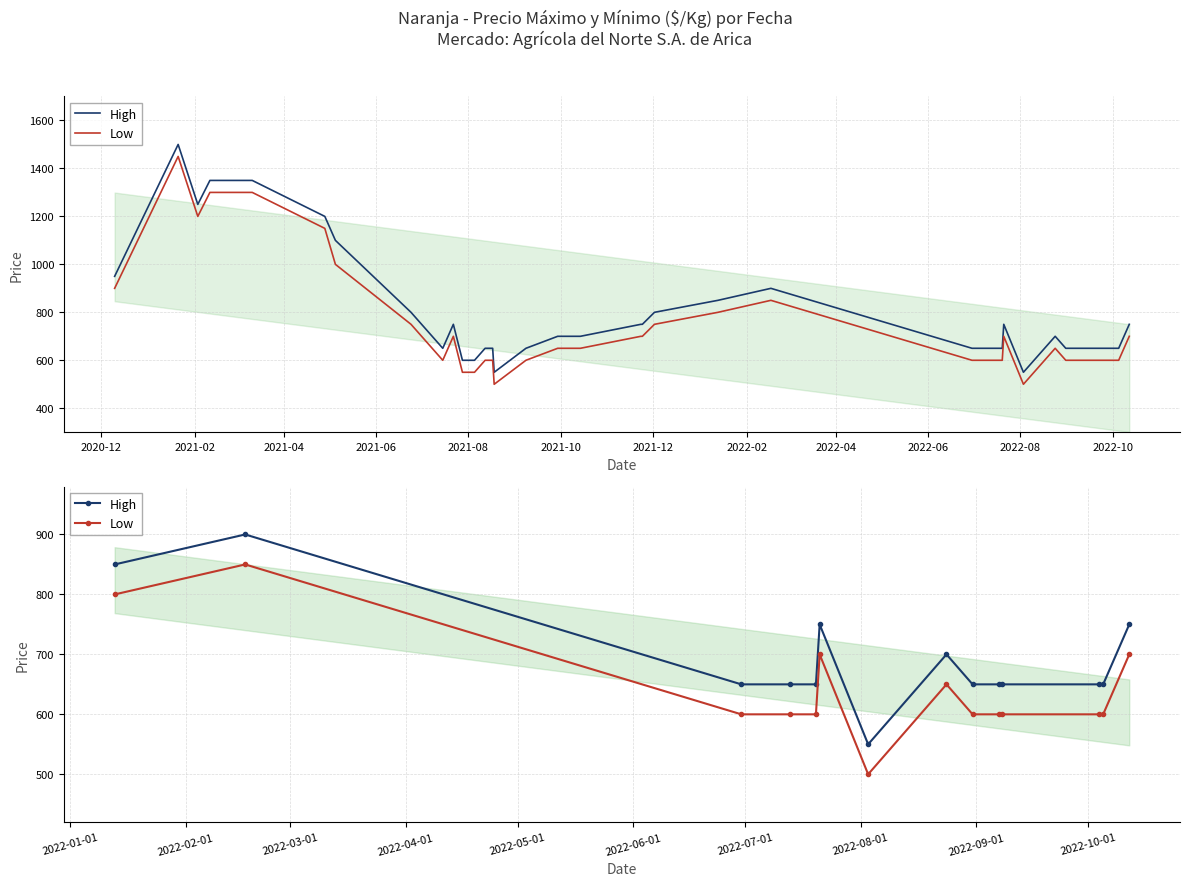

Which series has the largest range (max minus min)?

High